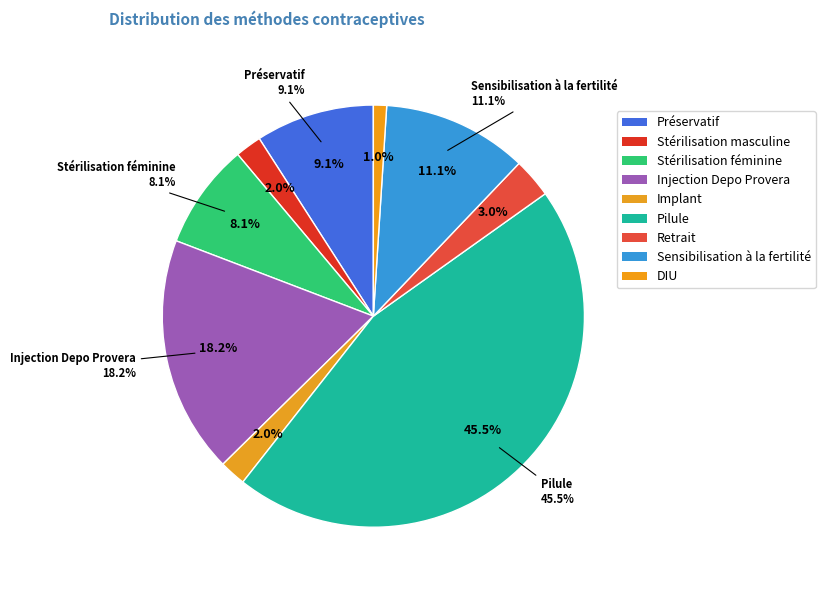

Is Pilule the majority of the pie?

No